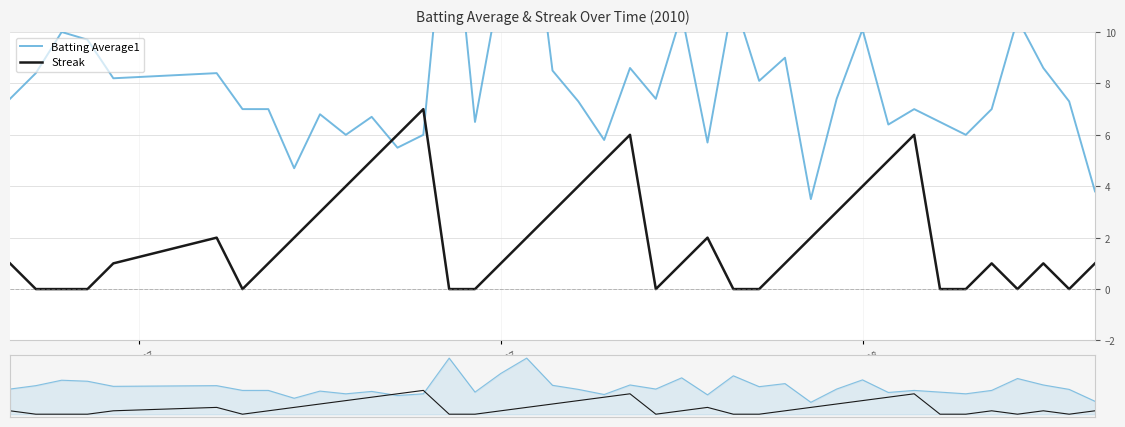

In Streak, how many points are higher than both neighbors (excluding endpoints)?

7